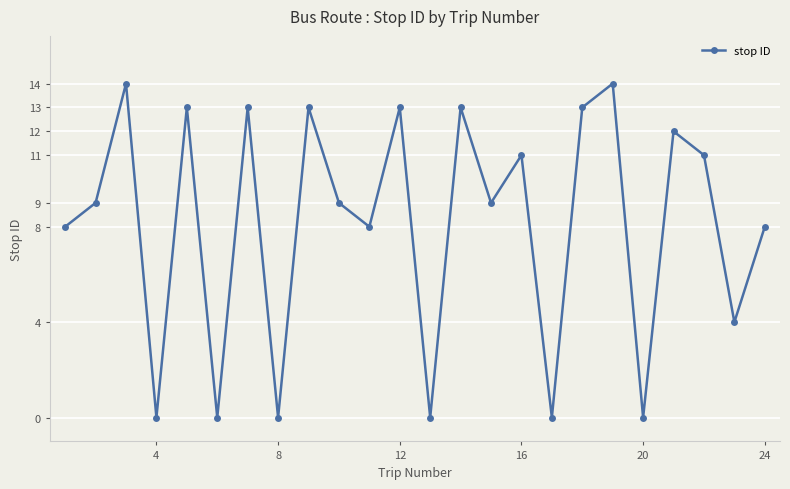

How many interior local valleys (lower than both neighbors) does the data have?

9